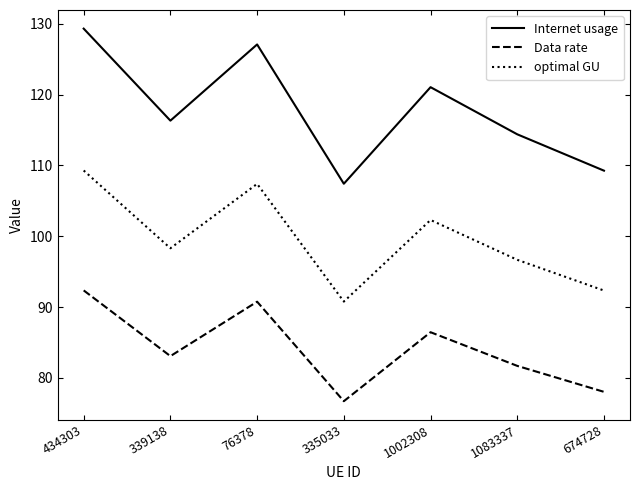

Does the chart have visible grid lines?

No